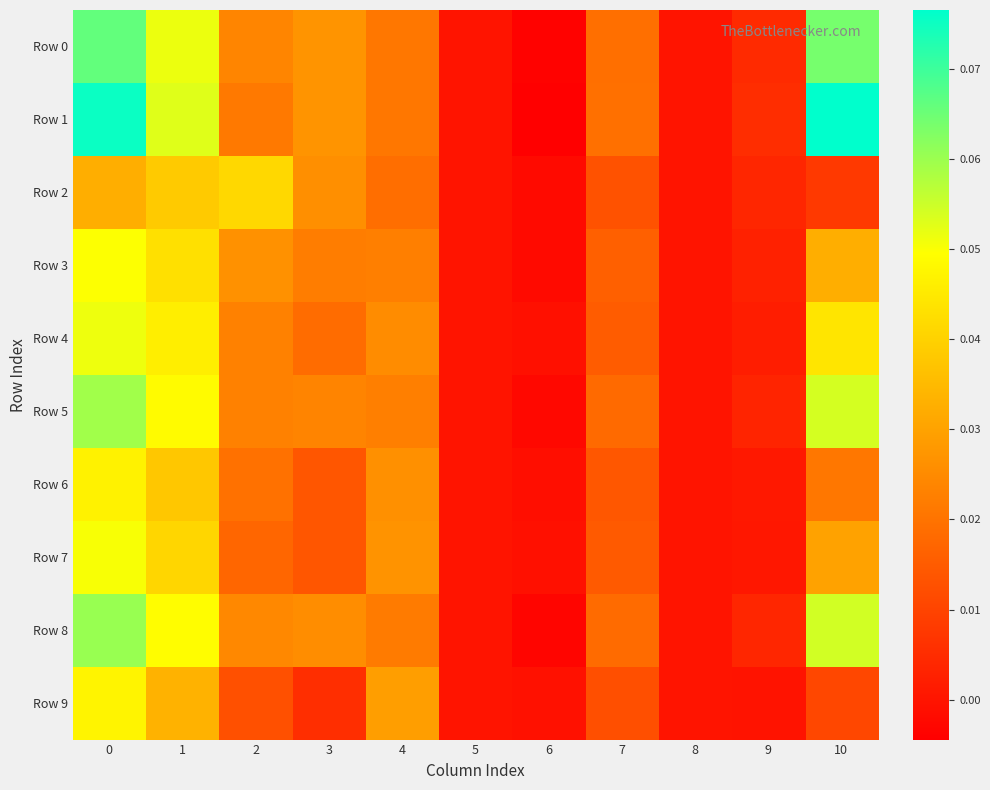

Which series has the widest spread of values?

Row 1